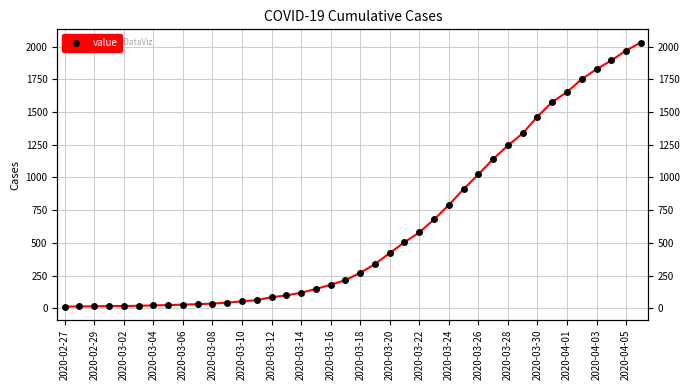

Is it true that the value at 35 is 2419?

False